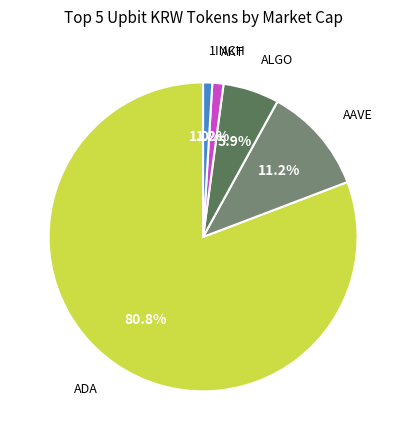

Is there a majority slice in this chart?

Yes